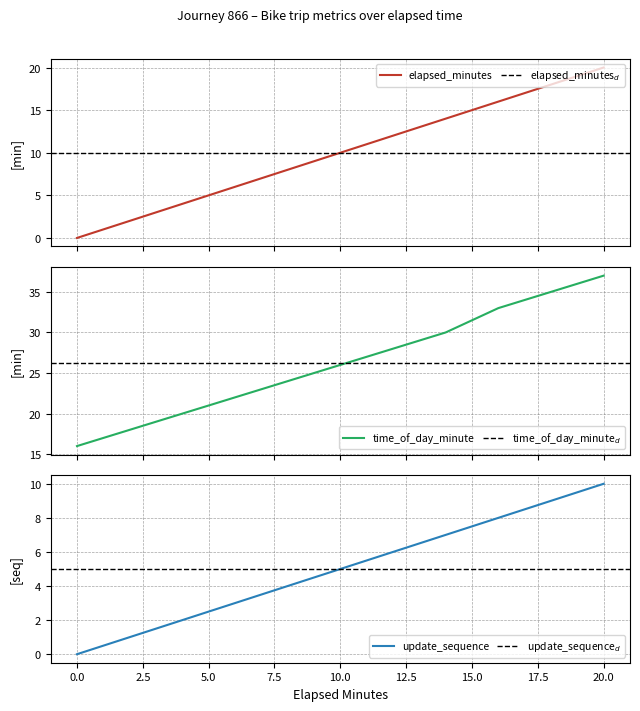

The value of update_sequence at 0.0 is 0. True or false?

True